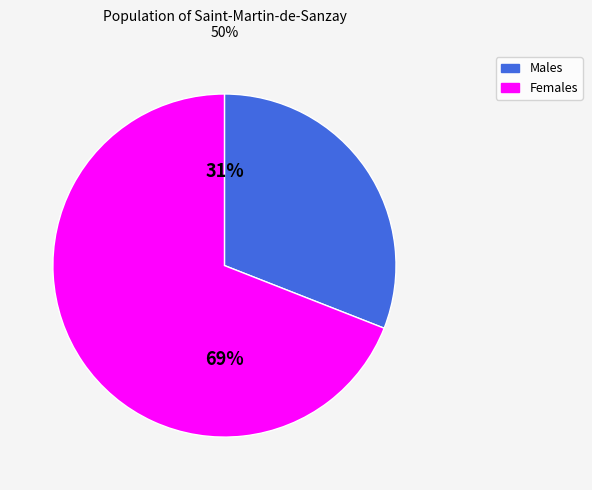

To the nearest percent, what is the difference between the largest and smallest slice percentages?

38%